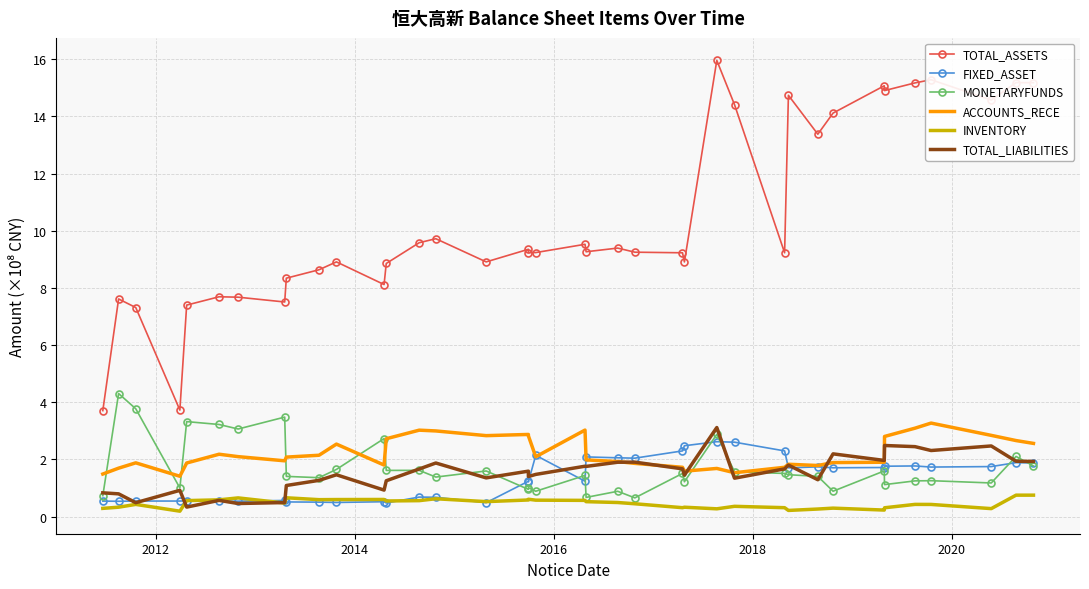

What is the highest value of the TOTAL_ASSETS series?

16.0